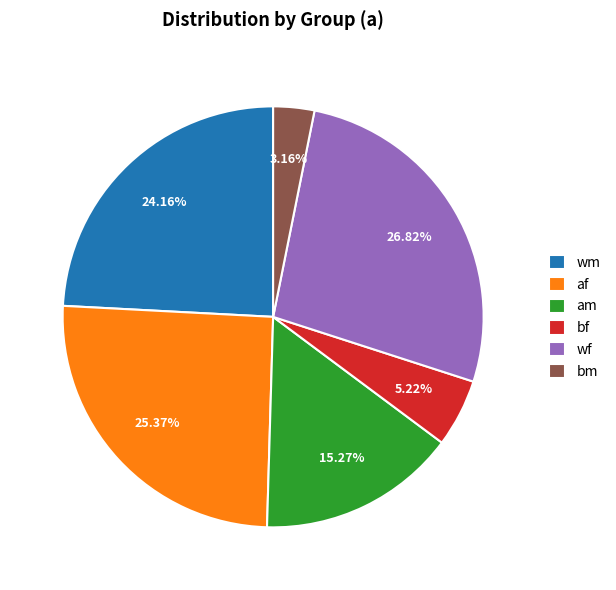

Is there any slice that represents more than half of the pie?

No